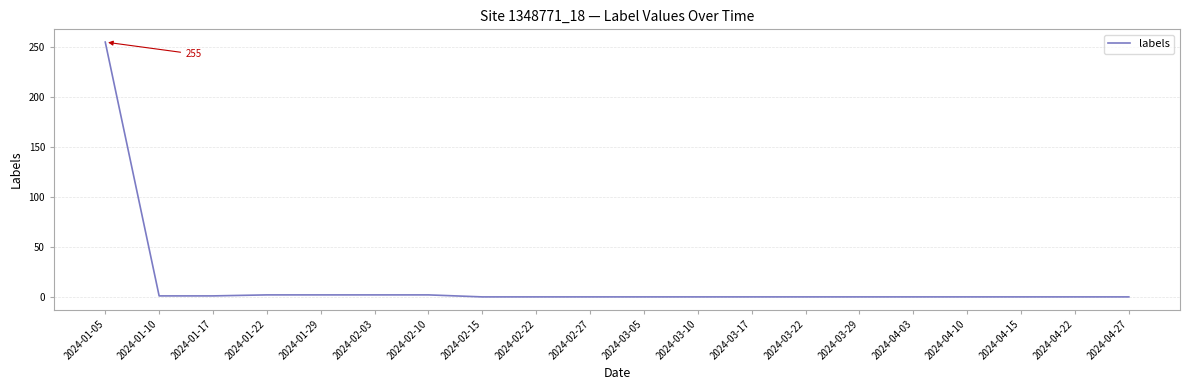

What position from the left is 2024-04-03?

16